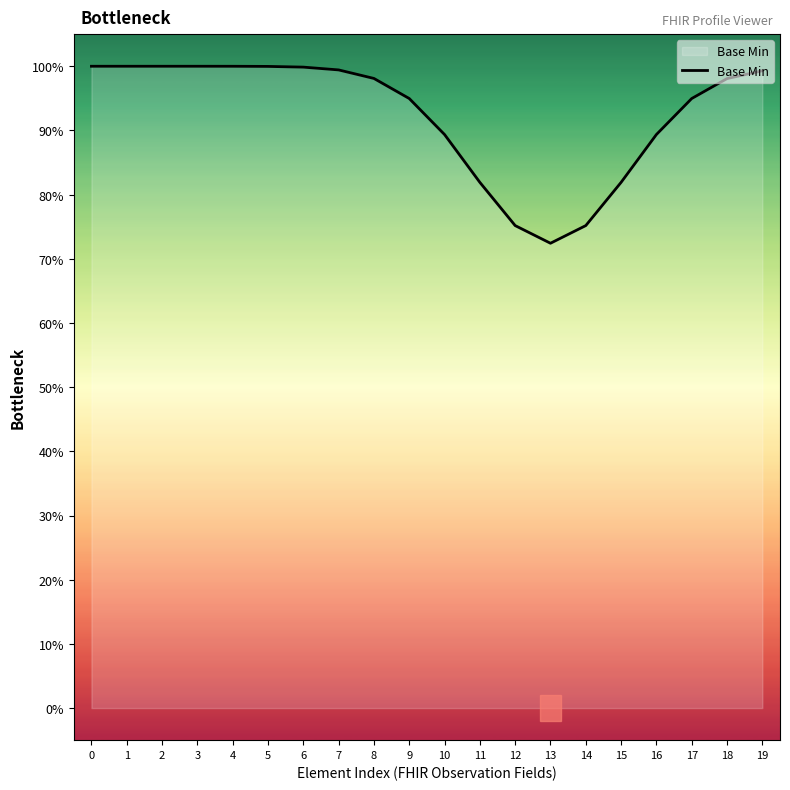

Which has a higher value, 6 or 12?

6